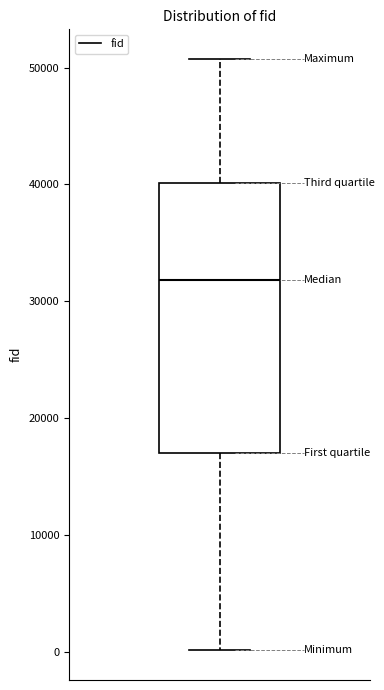

Transcribe this box plot: give where the median line is, the range the box spans, and where the two whiskers end, as read against the y-axis. The values are not printed on the chart, so give them approximately, as read against the axis.

median 32000, box 17000 to 40000, whiskers 0 to 51000